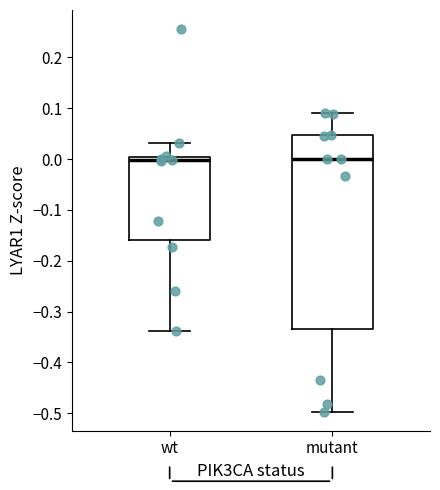

Reading left to right, transcribe this box plot: for each box, give where its median line is, the range the box spans, and where its two whiskers end, as read against the y-axis. The values are not printed on the chart, so give them approximately, as read against the axis.

wt: median 0.00 (just below the box's upper edge), box -0.16 to 0.00, whiskers -0.34 to 0.03
mutant: median 0.00, box -0.33 to 0.05, whiskers -0.50 to 0.09